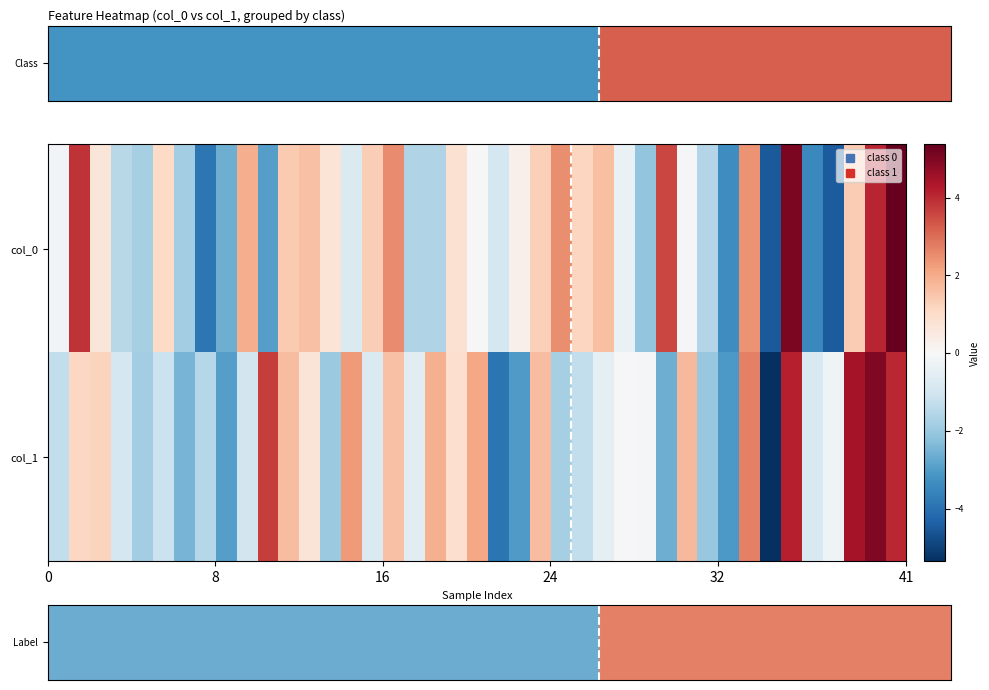

How many distinct data groups are displayed?

2